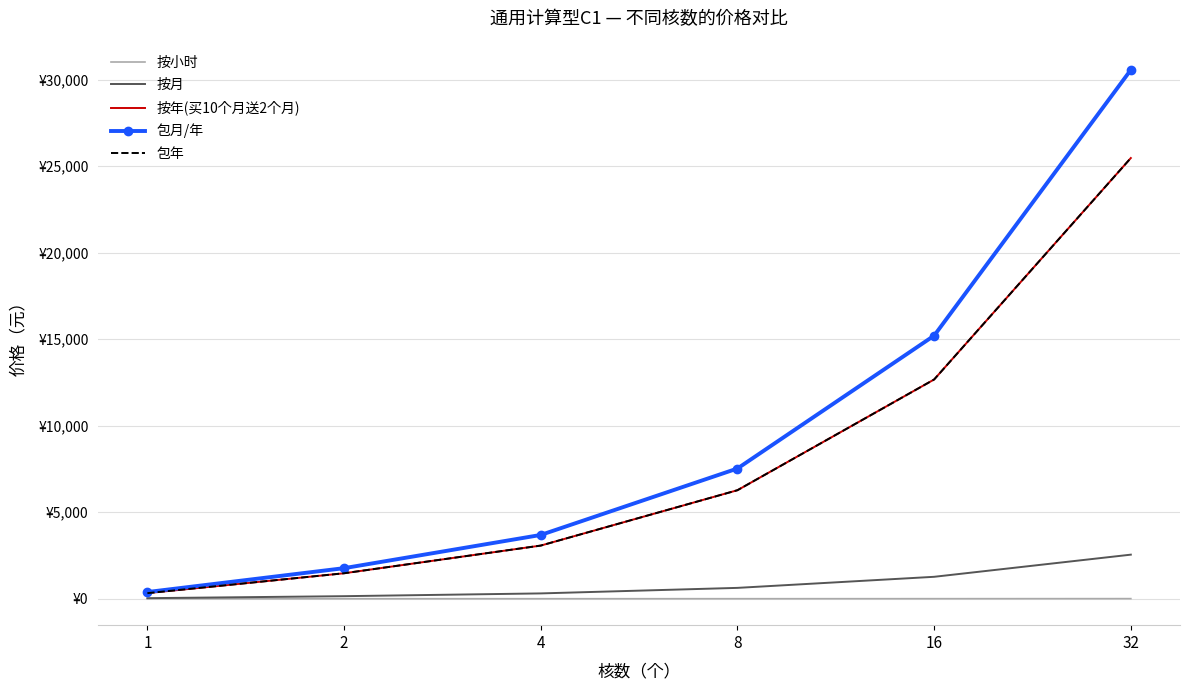

What is the lowest value of the 包月/年 series?

386.4